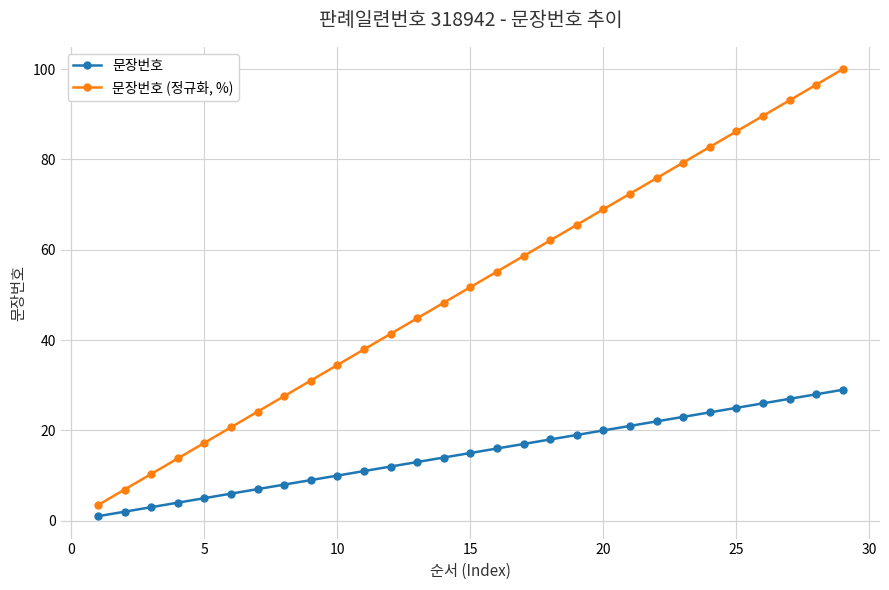

What is the value of the 문장번호 (정규화, %) point at the 19th from the left?

65.5